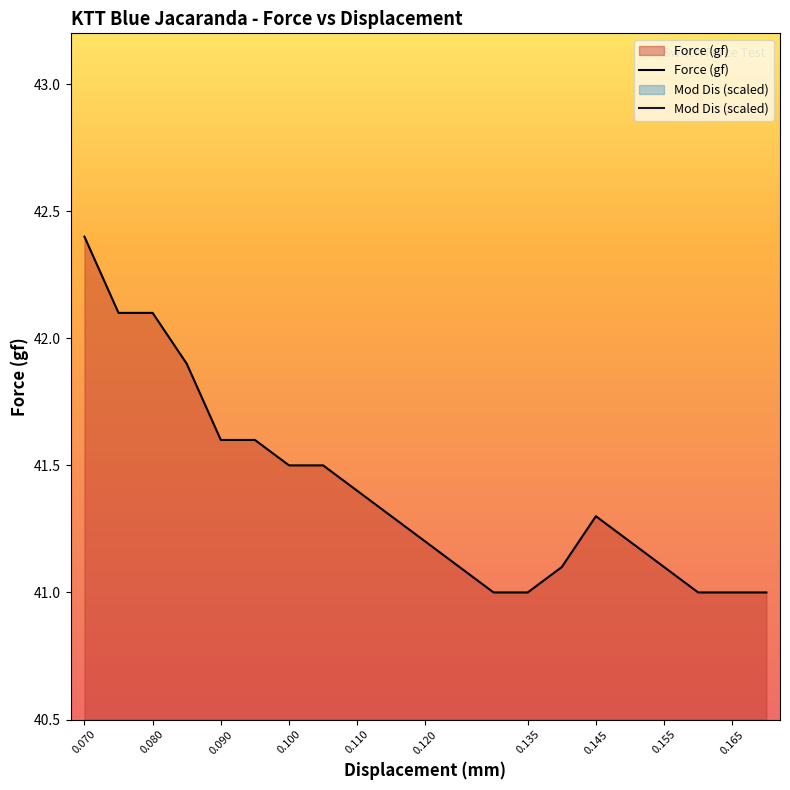

What is the label of the 18th point from the right?

0.08